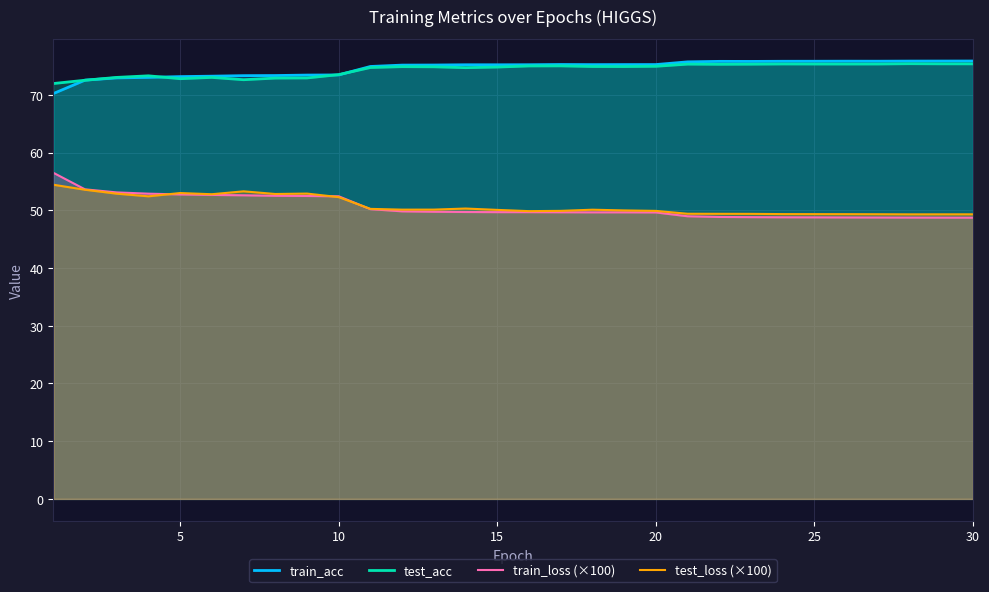

The value of train_loss (×100) at 20 is 49.6. True or false?

True